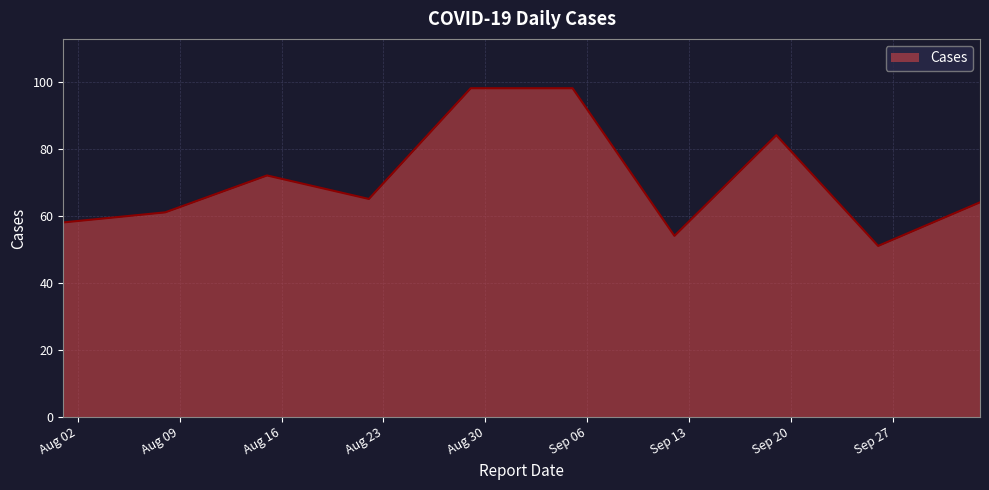

How many distinct data groups are displayed?

1